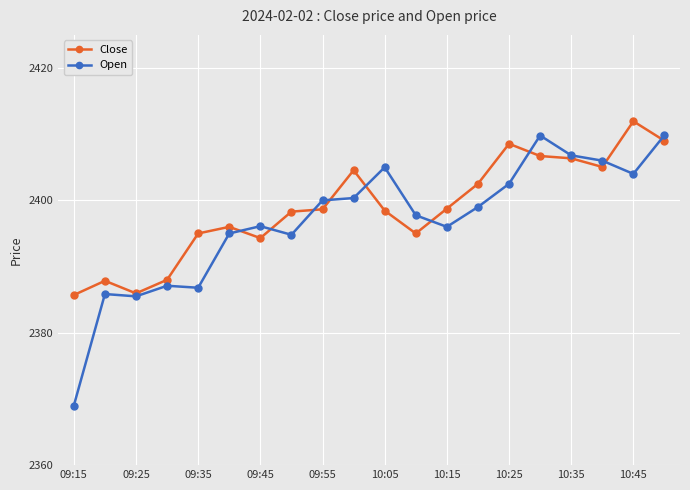

At how many categories does at least one series exceed 2371?

20